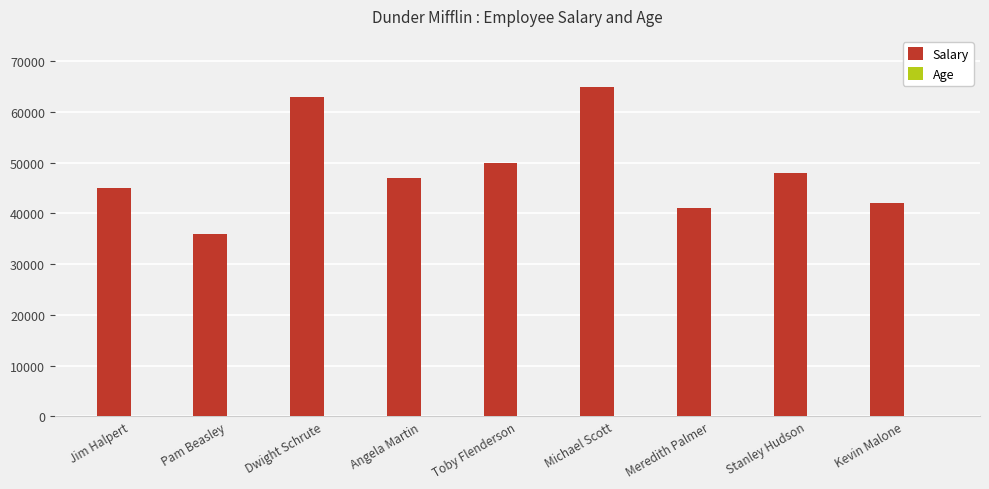

True or false: Salary has a value of 45000 at Jim Halpert.

True